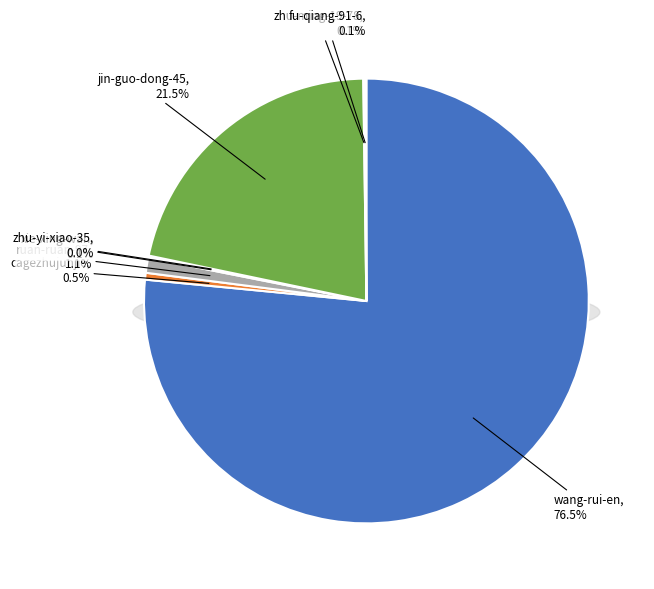

What is the ratio of the value at zhu-ming-19-78 to the value at fu-qiang-91-6?

1.9